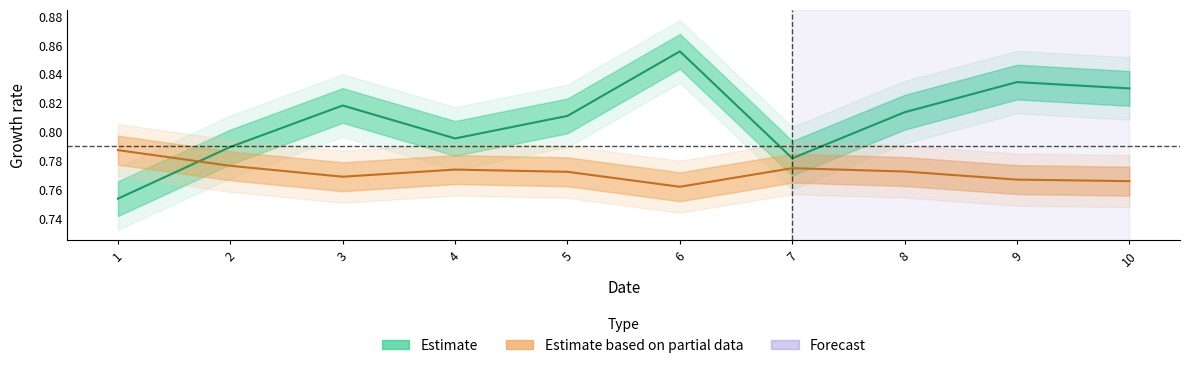

What is the average value of the col_2 series?

0.8